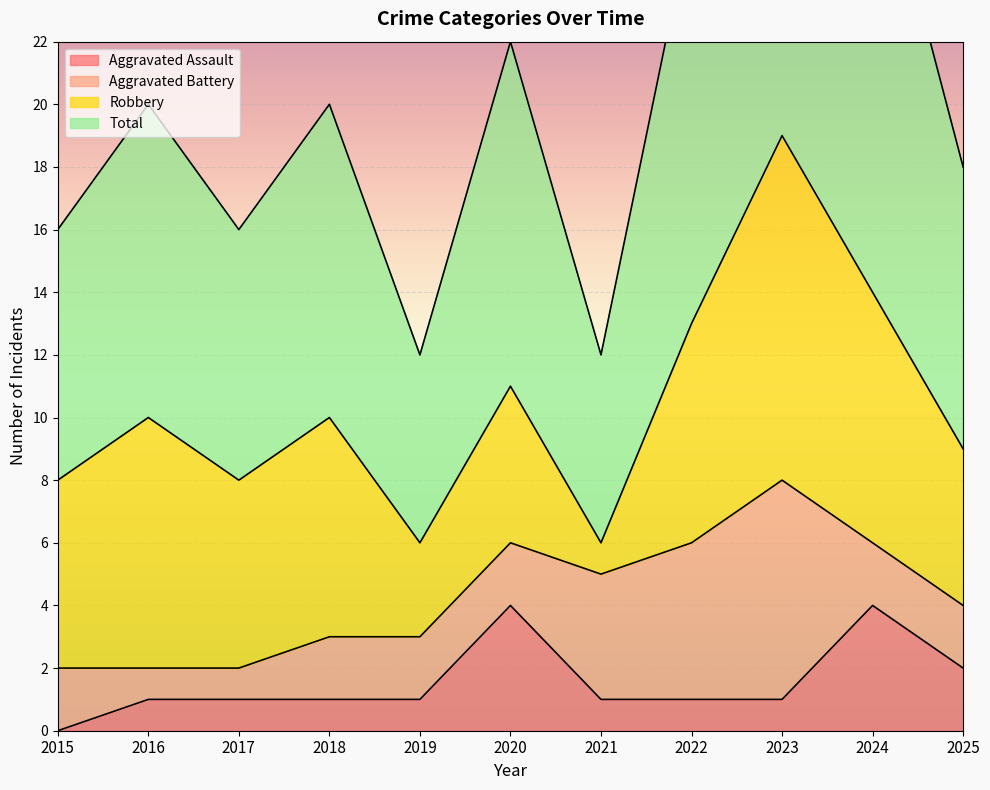

The Total series shows 12 at 2025. True or false?

False